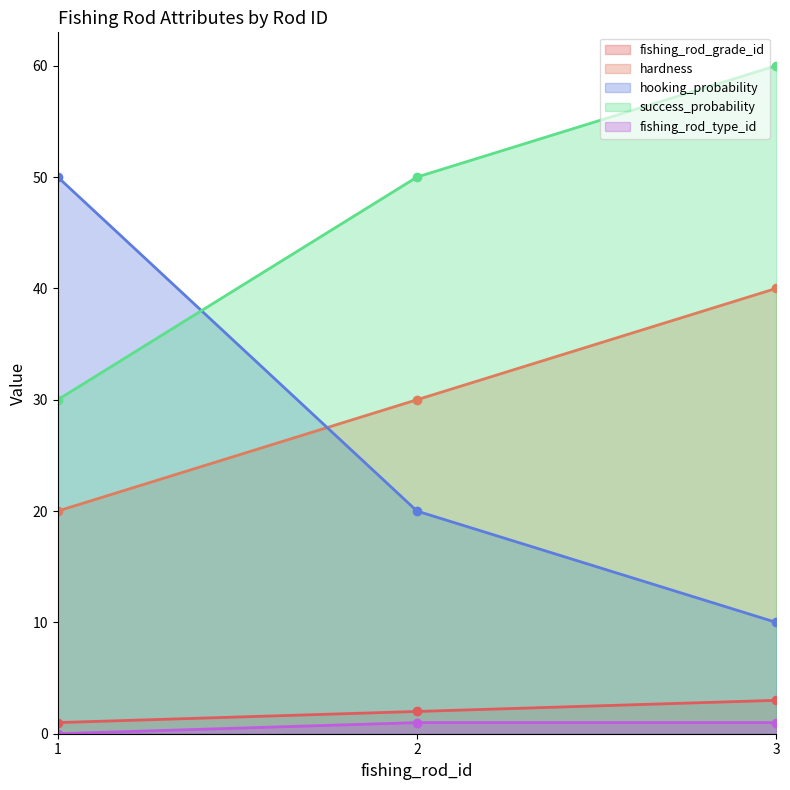

What is the difference between the maximum and minimum values in the success_probability series?

30